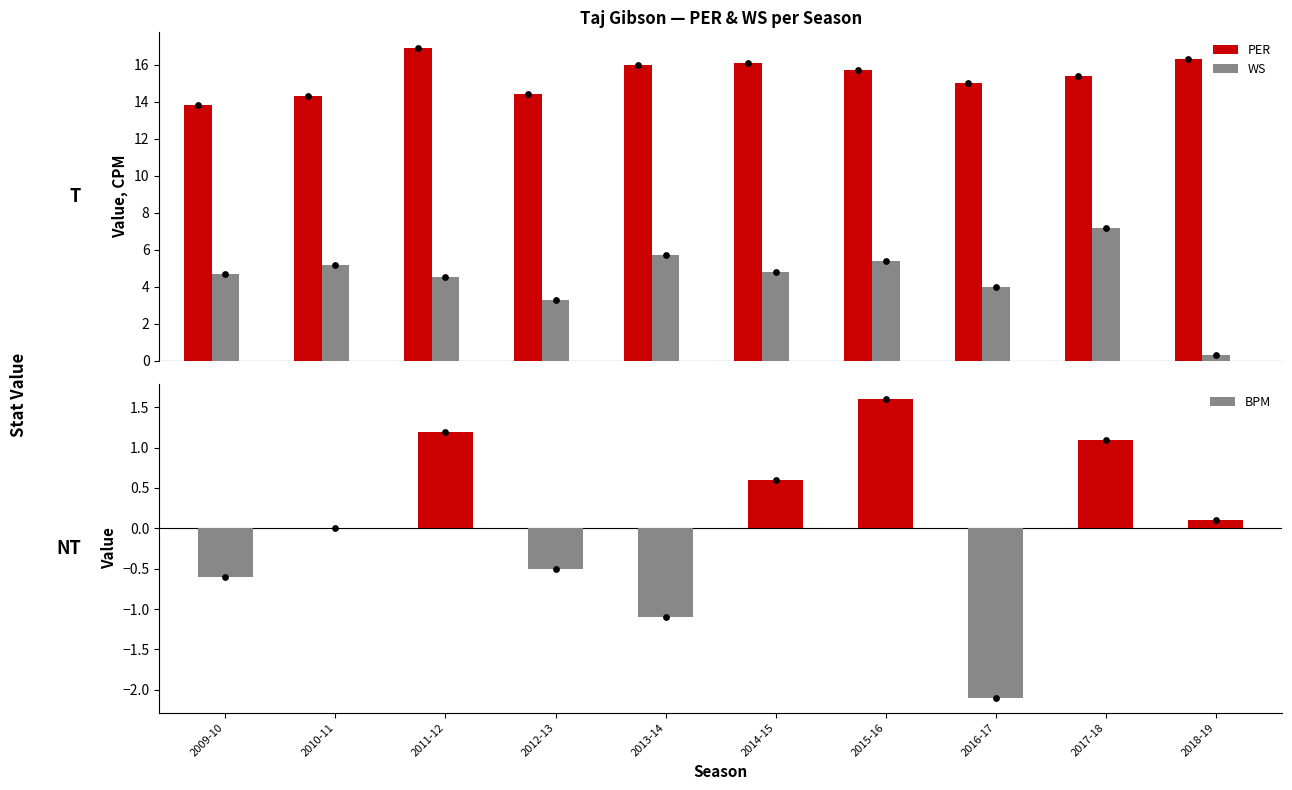

At which category is the sum across all series the highest?

2017-18